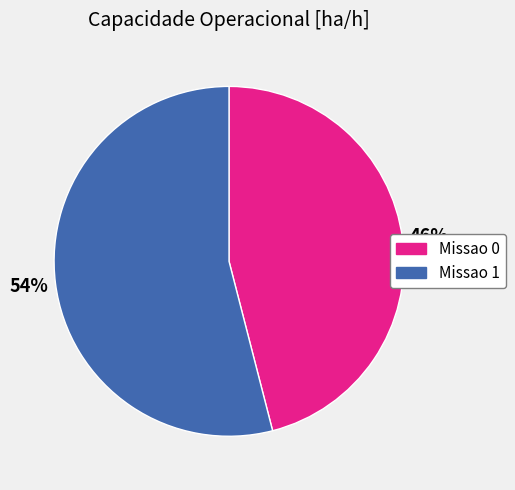

Does Missao 0 account for over 50% of the chart?

No